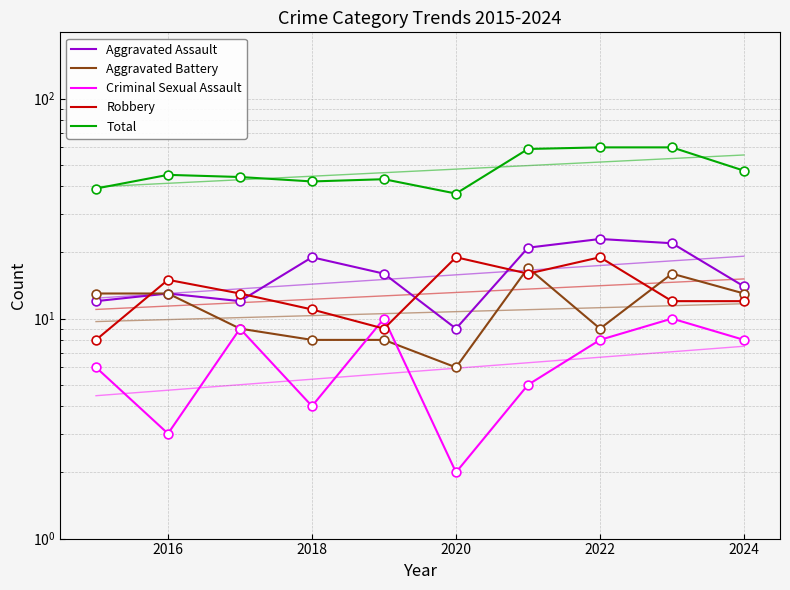

What are all the series names shown in the legend?

Aggravated Assault, Aggravated Battery, Criminal Sexual Assault, Robbery, Total